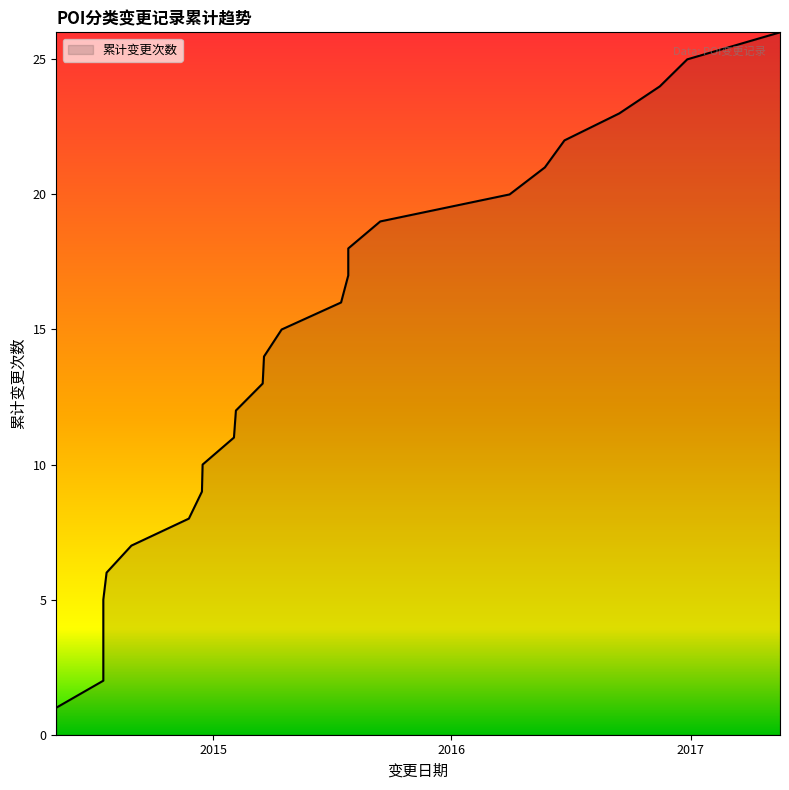

List the labels in order of value, largest first.

2017-05-18, 2016-12-27, 2016-11-15, 2016-09-14, 2016-06-22, 2016-05-23, 2016-03-30, 2015-09-14, 2015-07-27, 2015-07-27, 2015-07-16, 2015-04-16, 2015-03-20, 2015-03-18, 2015-02-05, 2015-02-02, 2014-12-16, 2014-12-15, 2014-11-25, 2014-08-29, 2014-07-22, 2014-07-17, 2014-07-17, 2014-07-17, 2014-07-17, 2014-05-06